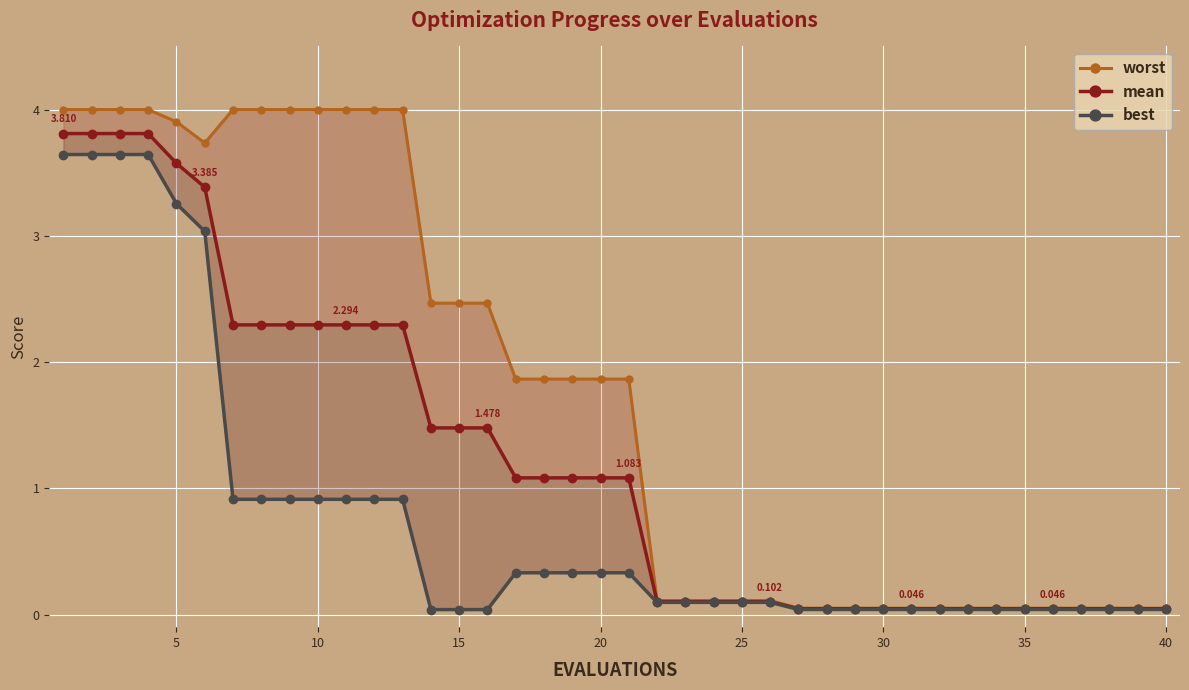

Is the value of mean at 15 greater than the value of worst at 37?

Yes